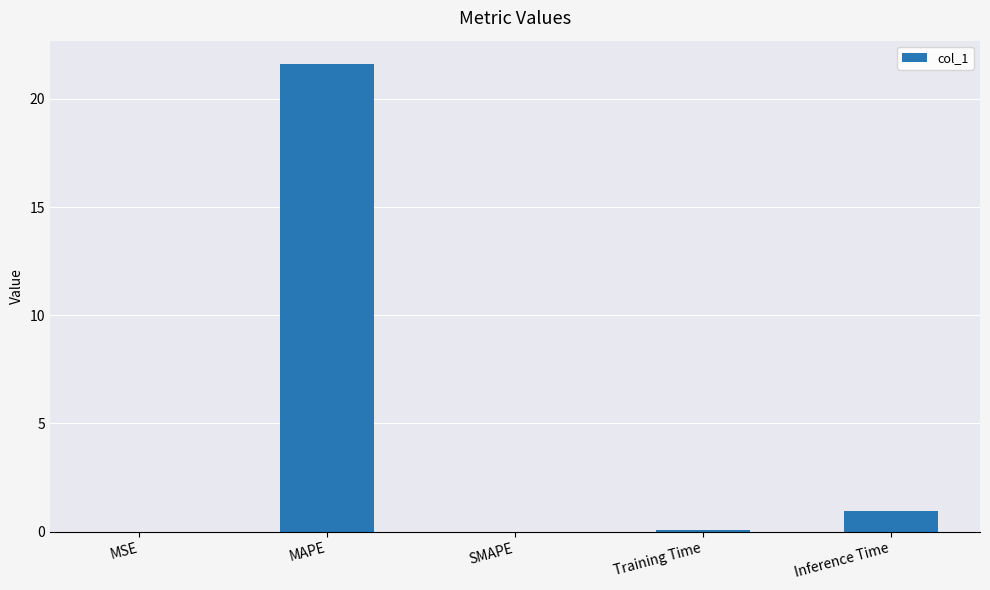

True or false: the data shows 8.3 at SMAPE.

False